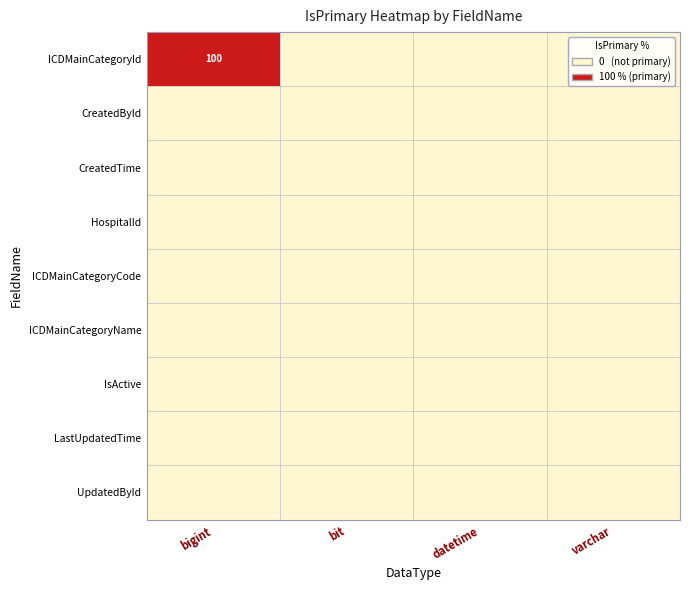

Rank the series by their maximum value, from lowest to highest.

CreatedById, CreatedTime, HospitalId, ICDMainCategoryCode, ICDMainCategoryName, IsActive, LastUpdatedTime, UpdatedById, ICDMainCategoryId